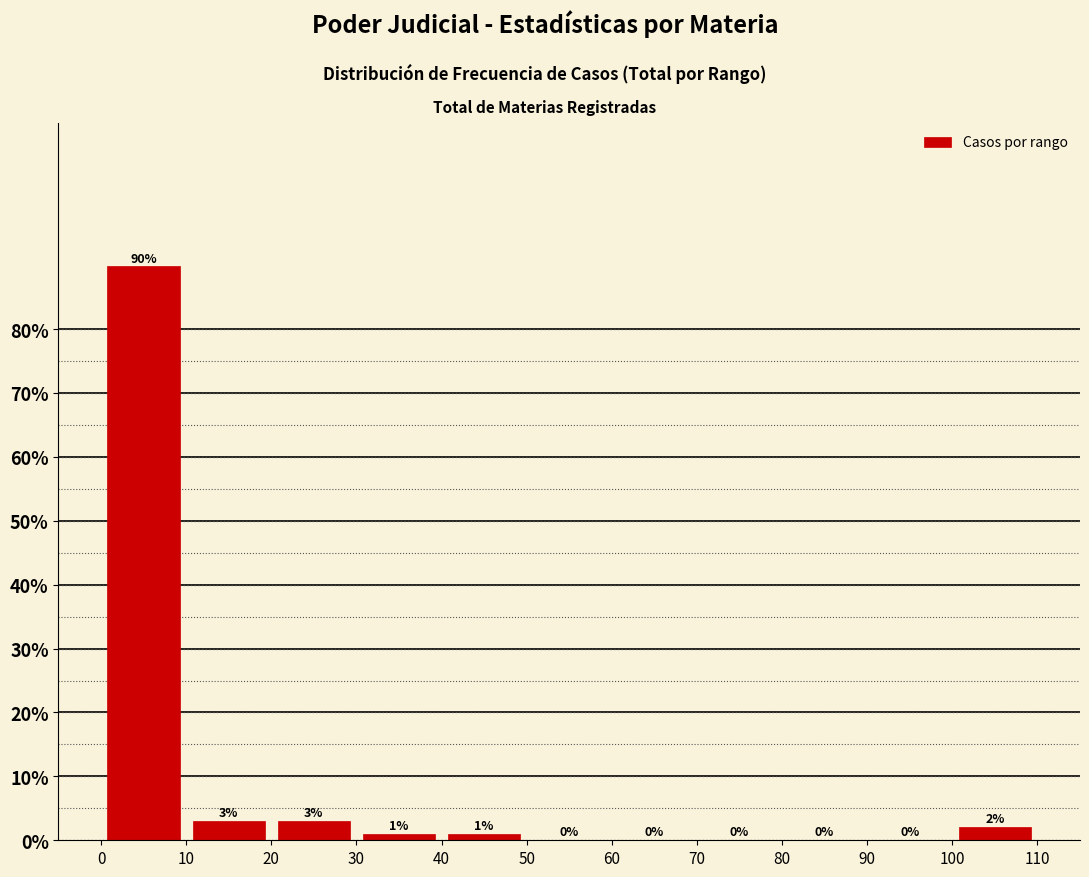

Over which range of the x-axis is the bar tallest?

0 to 10